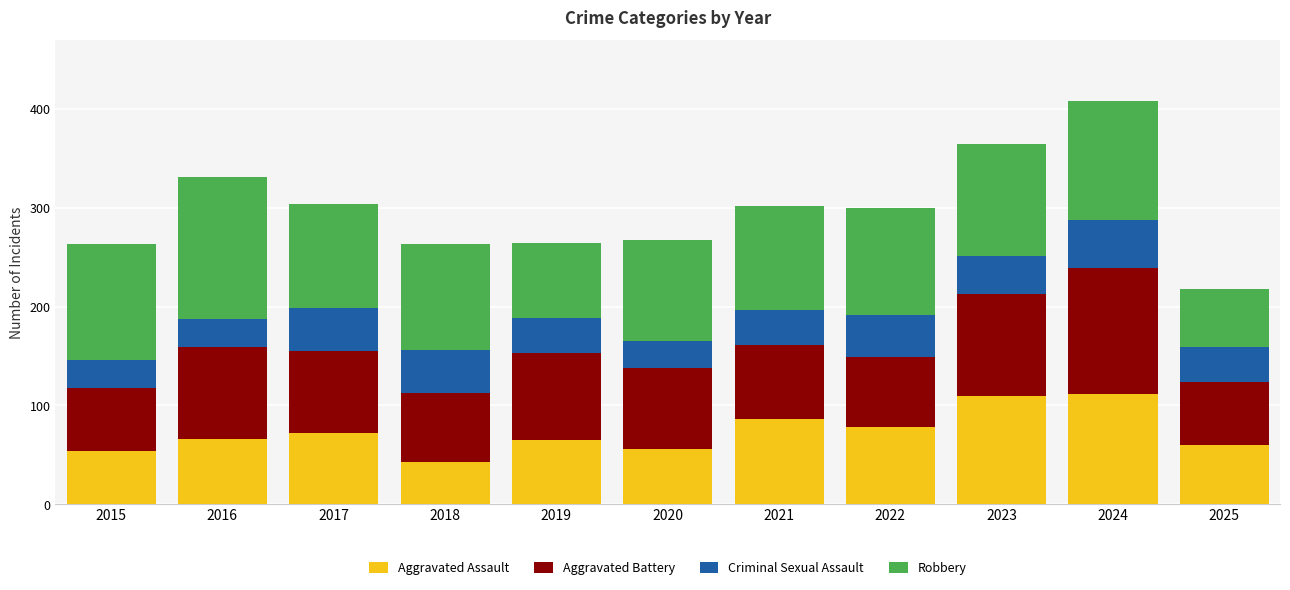

What are all the series names shown in the legend?

Aggravated Assault, Aggravated Battery, Criminal Sexual Assault, Robbery